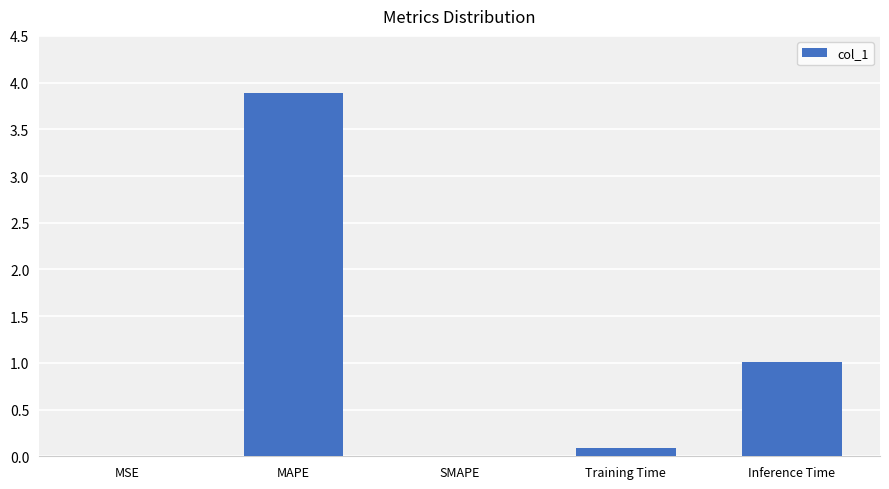

What is the ratio of the value at Training Time to the value at Inference Time?

0.1